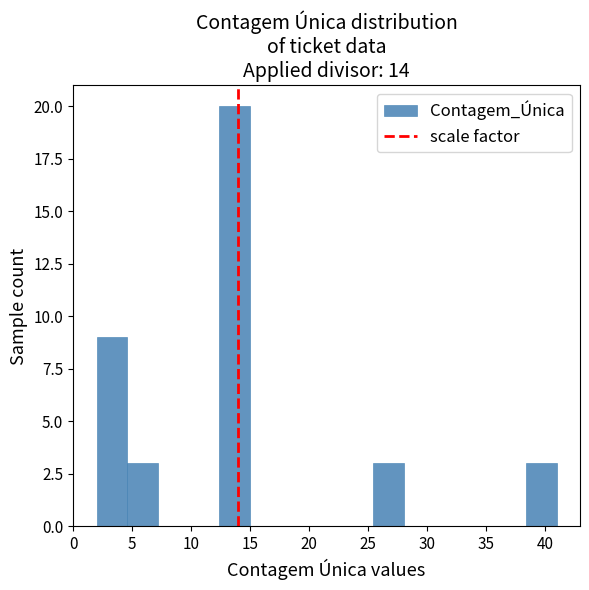

Over which range of the x-axis is the bar tallest?

12.4 to 15.0